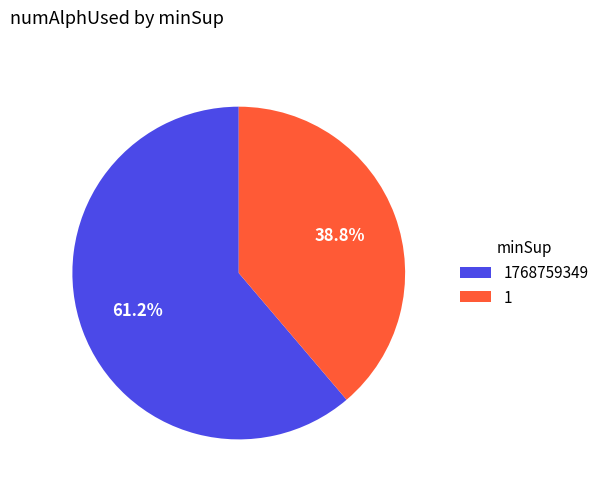

The 1768759349 slice represents 13% of the pie. True or false?

False